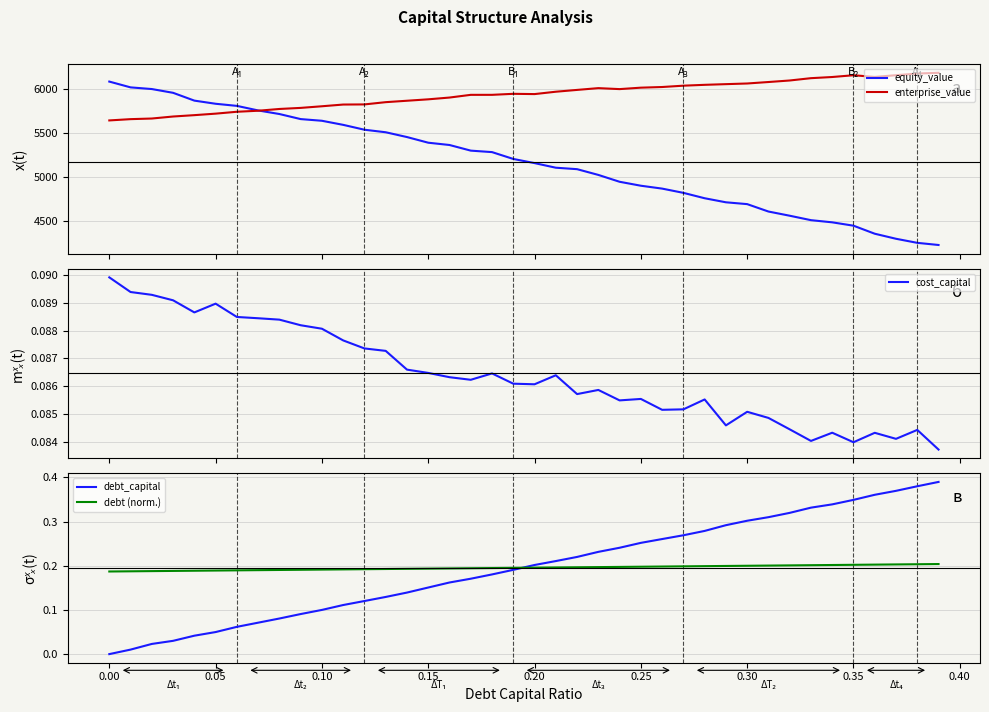

At which label does debt_capital reach its minimum?

0.00